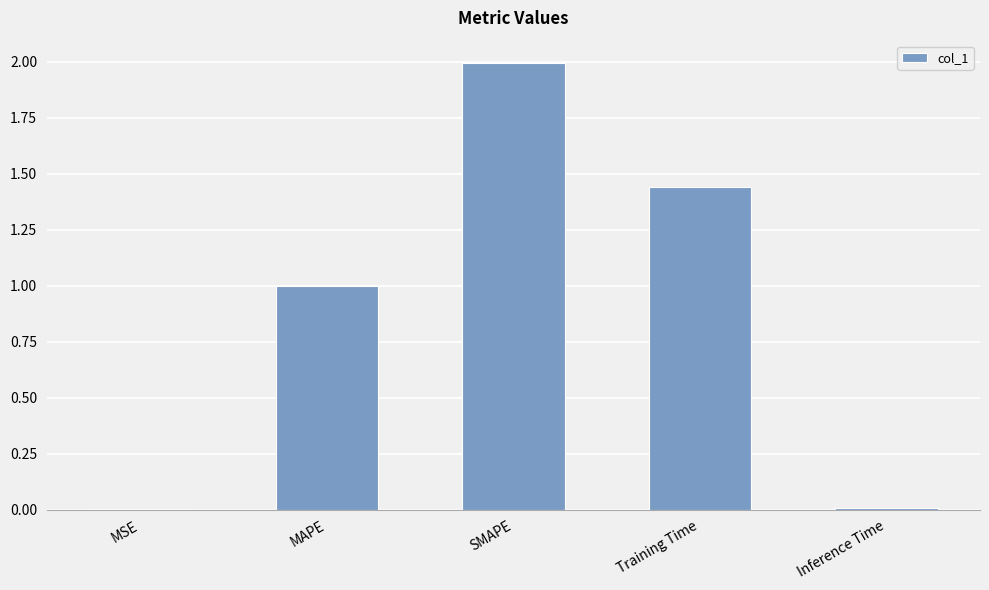

What is the sum of all values?

4.4